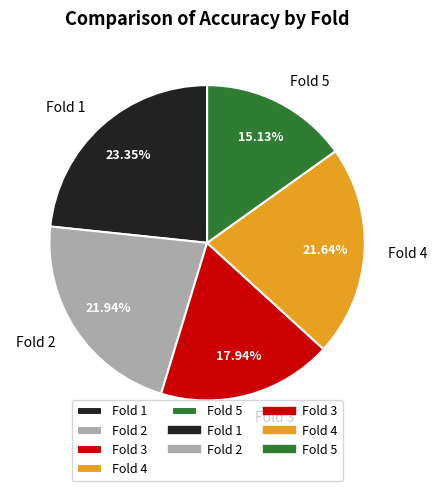

Which has a higher value, Fold 3 or Fold 4?

Fold 4